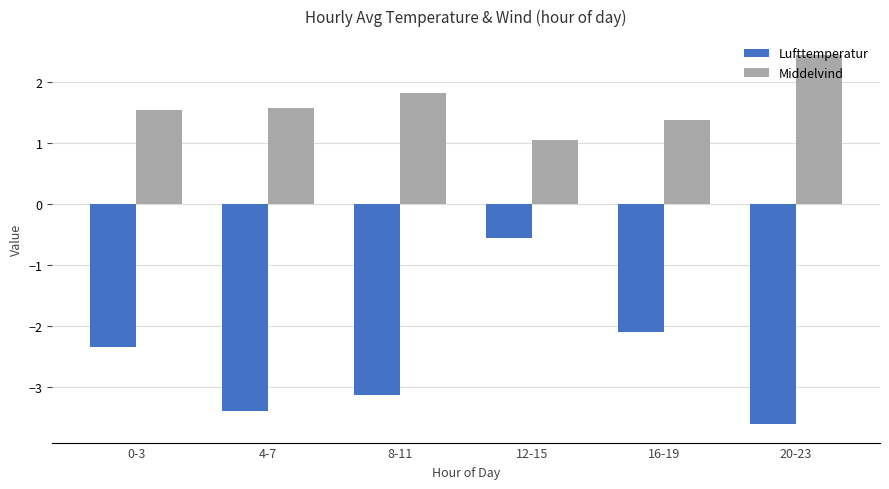

The value of Middelvind at 0-3 is 2.4. True or false?

False